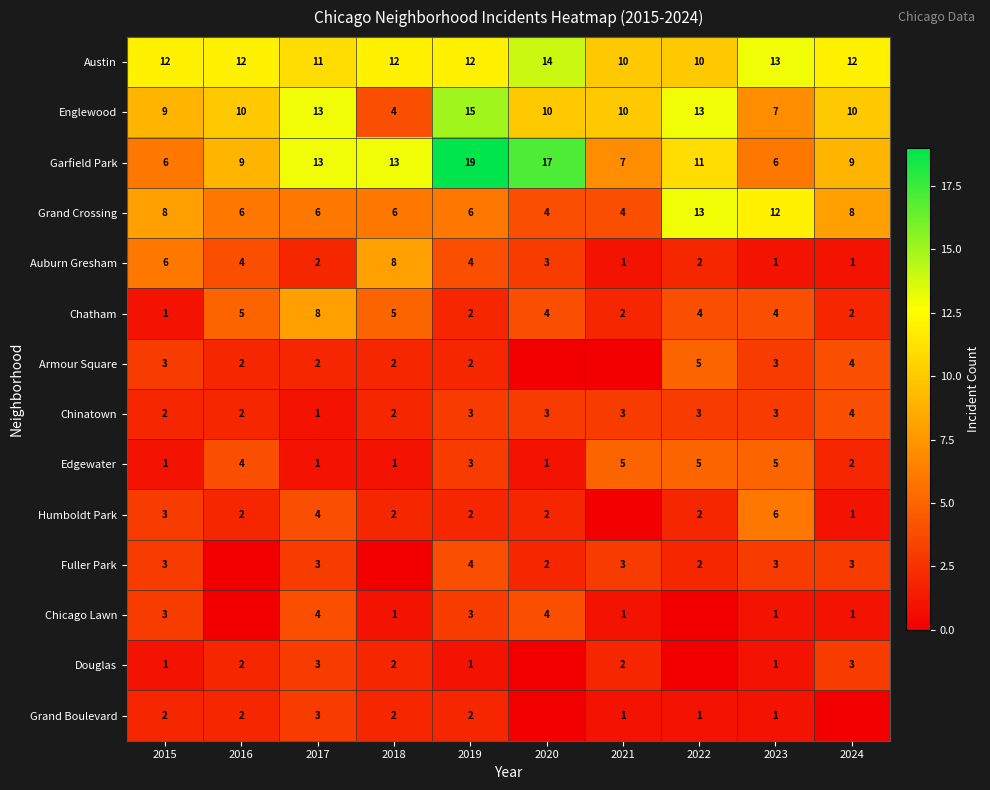

At which category does the chart reach its minimum across all series?

2020